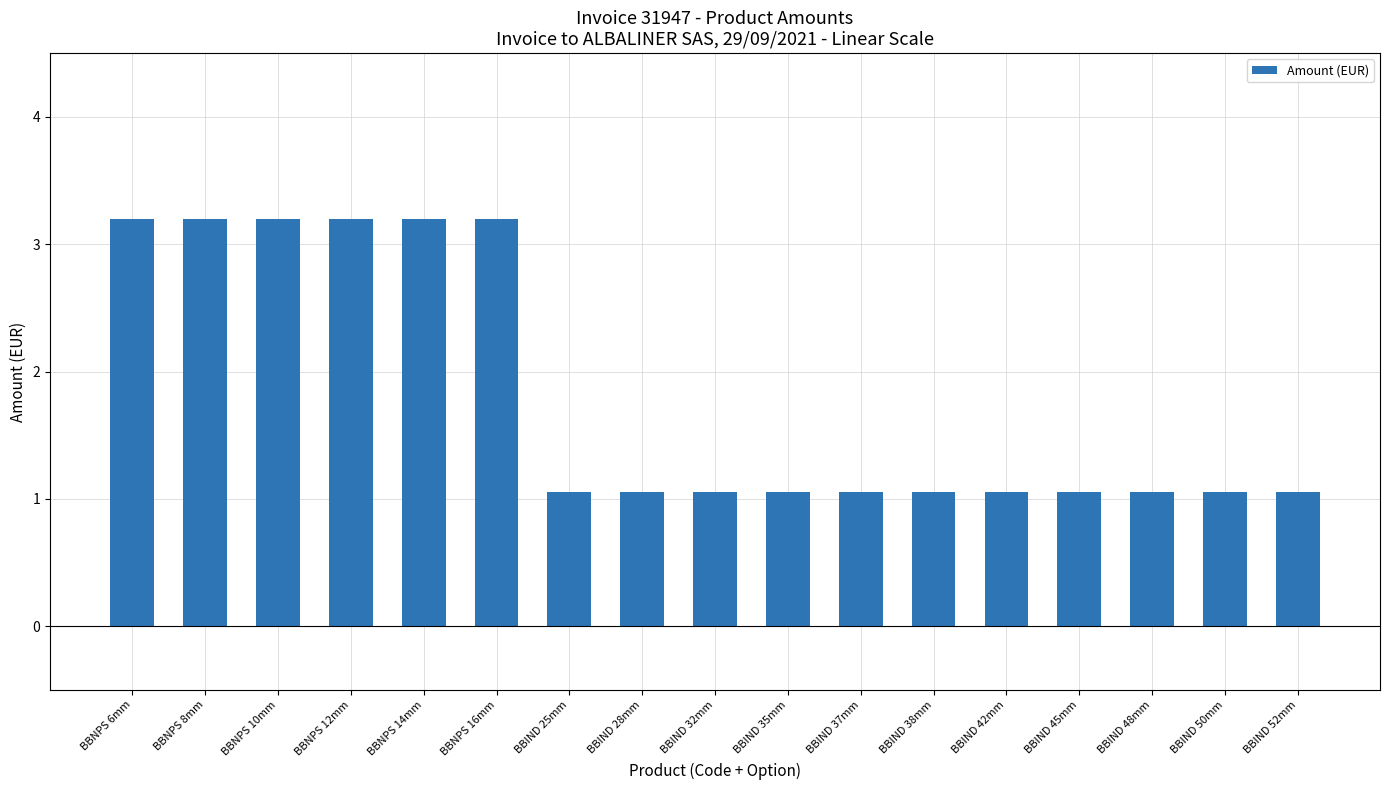

The value at BBNPS 16mm is 5.4. True or false?

False